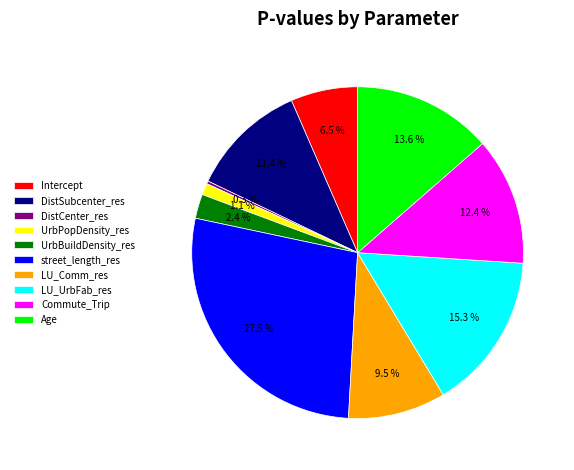

What is the total percentage of DistCenter_res and DistSubcenter_res?

11.7%